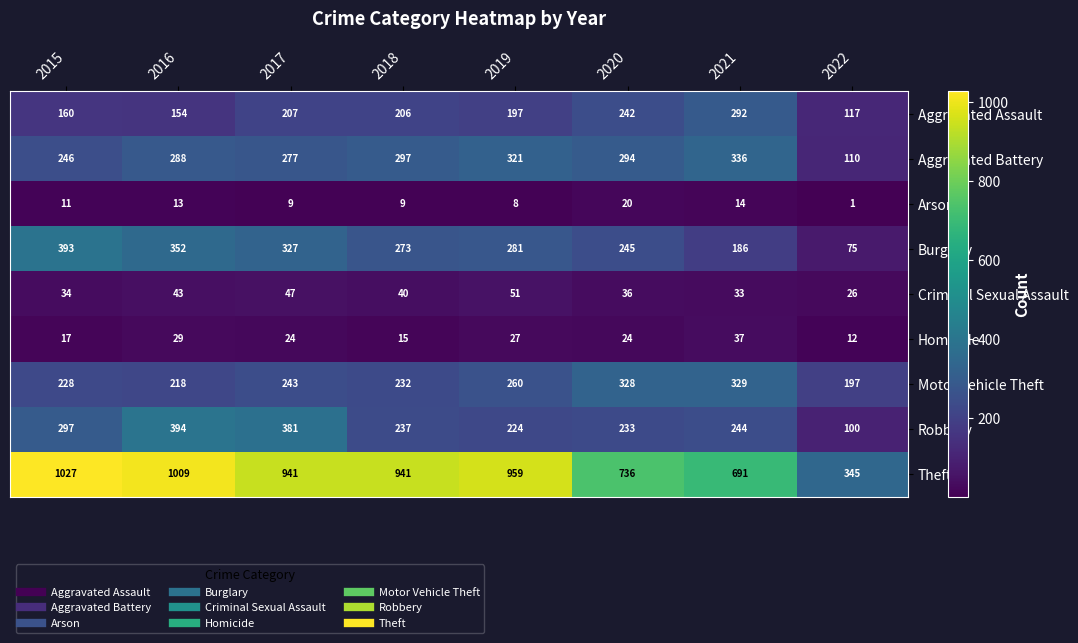

Which series has the largest total across all categories?

Theft